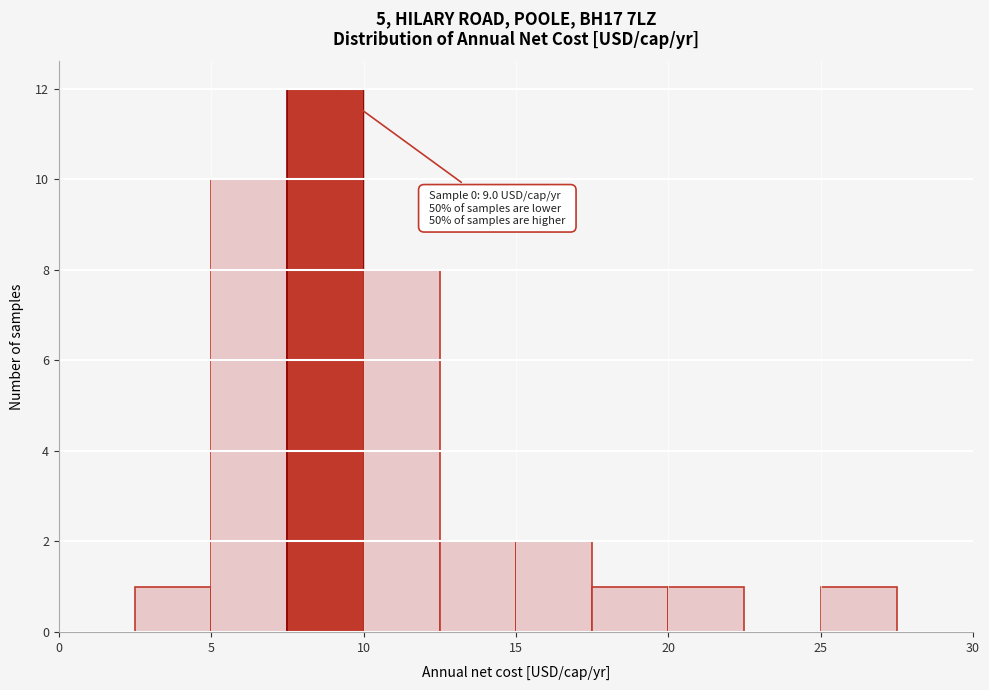

Over which range of the x-axis is the bar tallest?

7.5 to 10.0